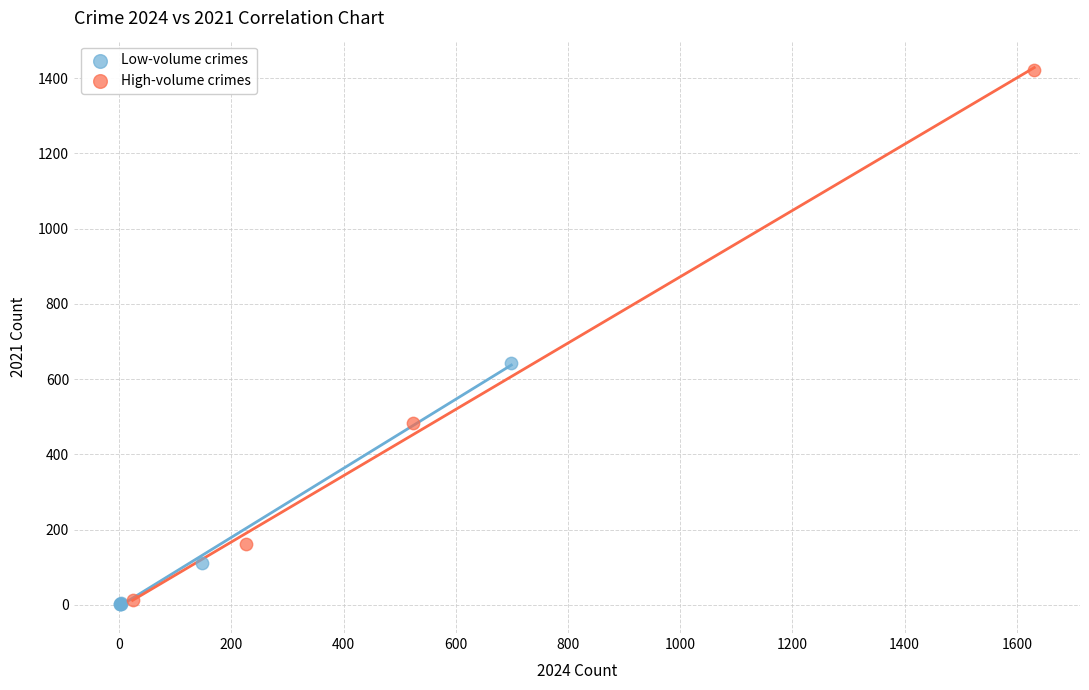

Which series has the widest spread of Y values?

High-volume crimes